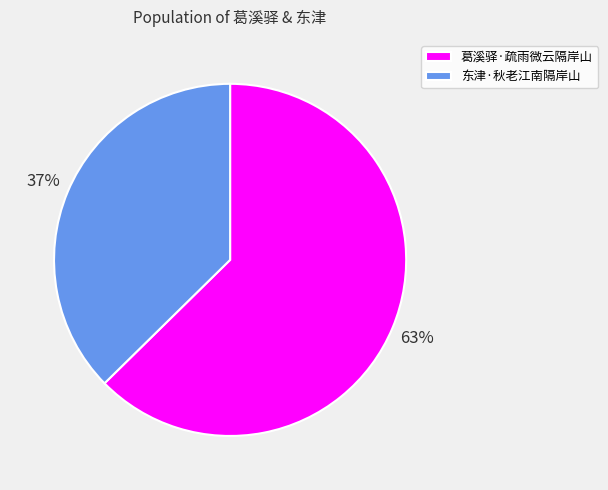

Is the sum of 葛溪驿·疏雨微云隔岸山 and 东津·秋老江南隔岸山 greater than half?

Yes